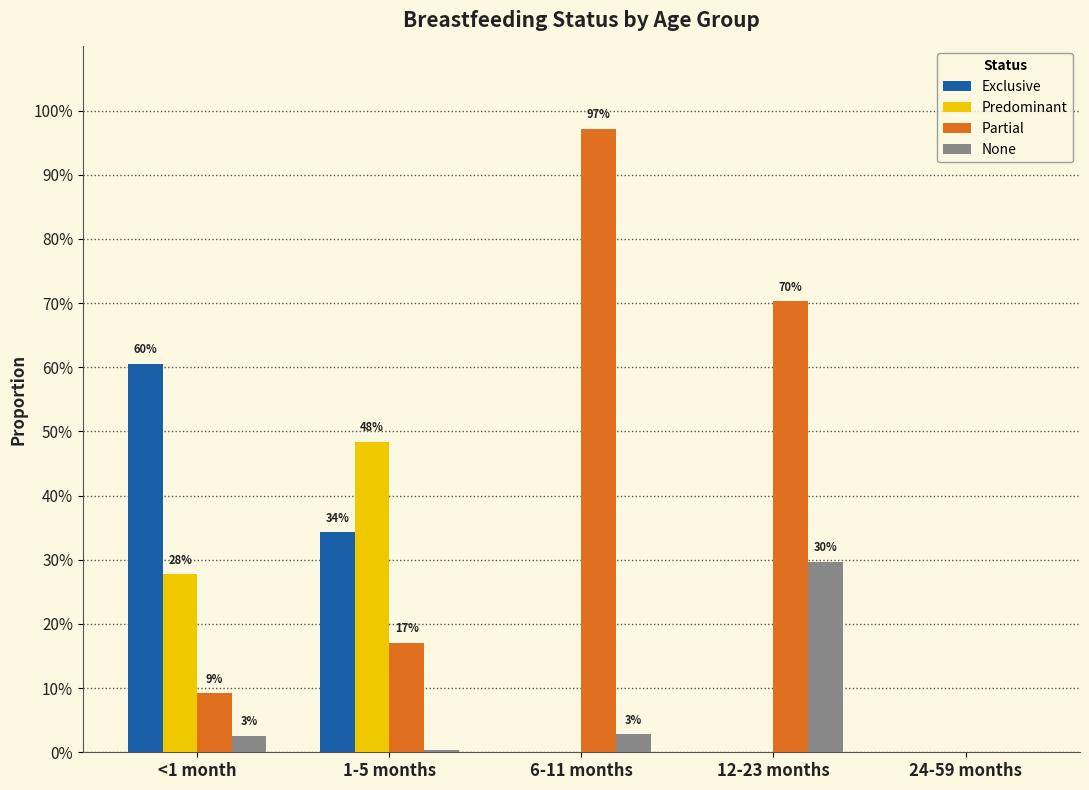

What are all the series names shown in the legend?

Exclusive, Predominant, Partial, None